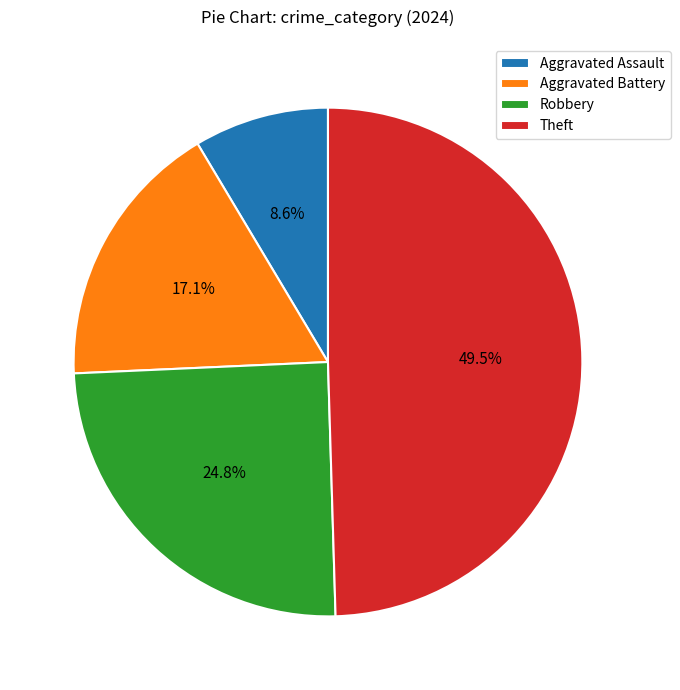

Which has a higher value, Aggravated Battery or Aggravated Assault?

Aggravated Battery